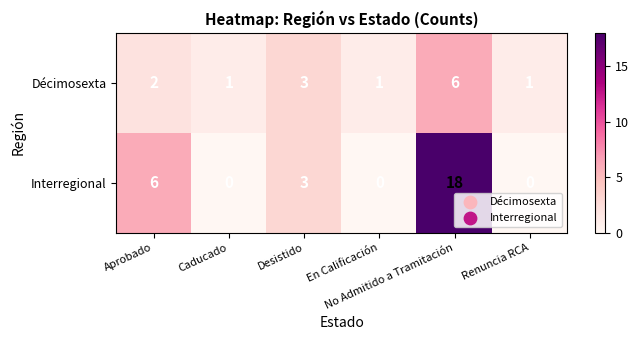

What is the total value across all series at En Calificación?

1